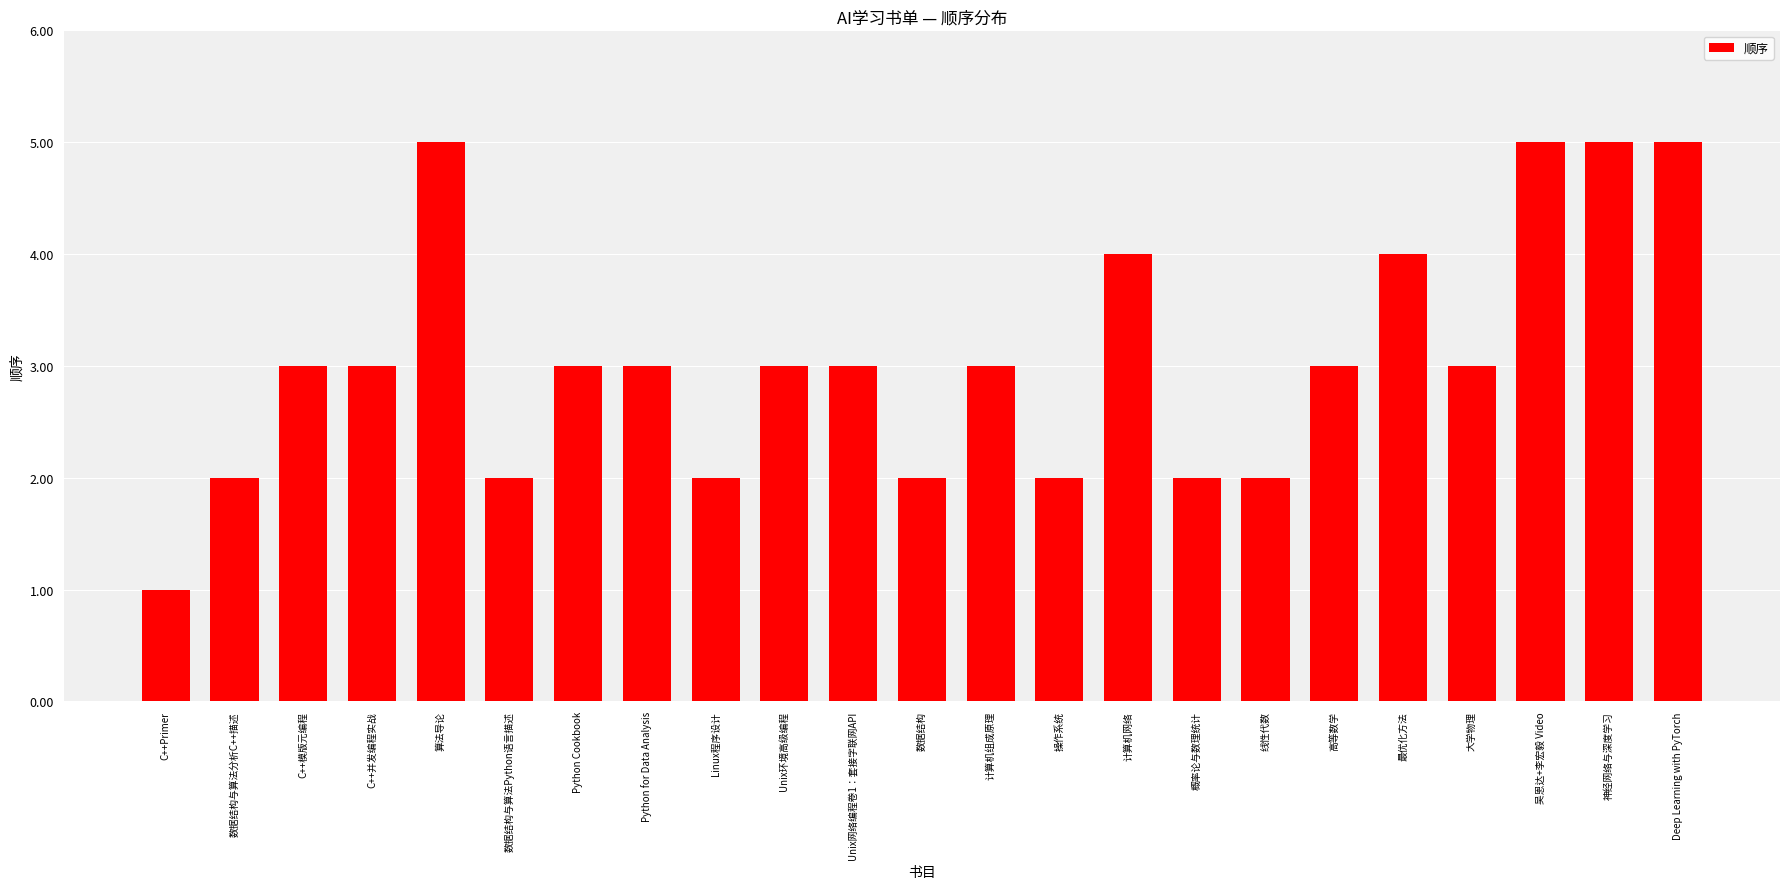

Reading left to right, what are all the values shown in this chart?

C++Primer=1	数据结构与算法分析C++描述=2	C++模版元编程=3	C++并发编程实战=3	算法导论=5	数据结构与算法Python语言描述=2	Python Cookbook=3	Python for Data Analysis=3	Linux程序设计=2	Unix环境高级编程=3	Unix网络编程卷1：套接字联网API=3	数据结构=2	计算机组成原理=3	操作系统=2	计算机网络=4	概率论与数理统计=2	线性代数=2	高等数学=3	最优化方法=4	大学物理=3	吴恩达+李宏毅 Video=5	神经网络与深度学习=5	Deep Learning with PyTorch=5